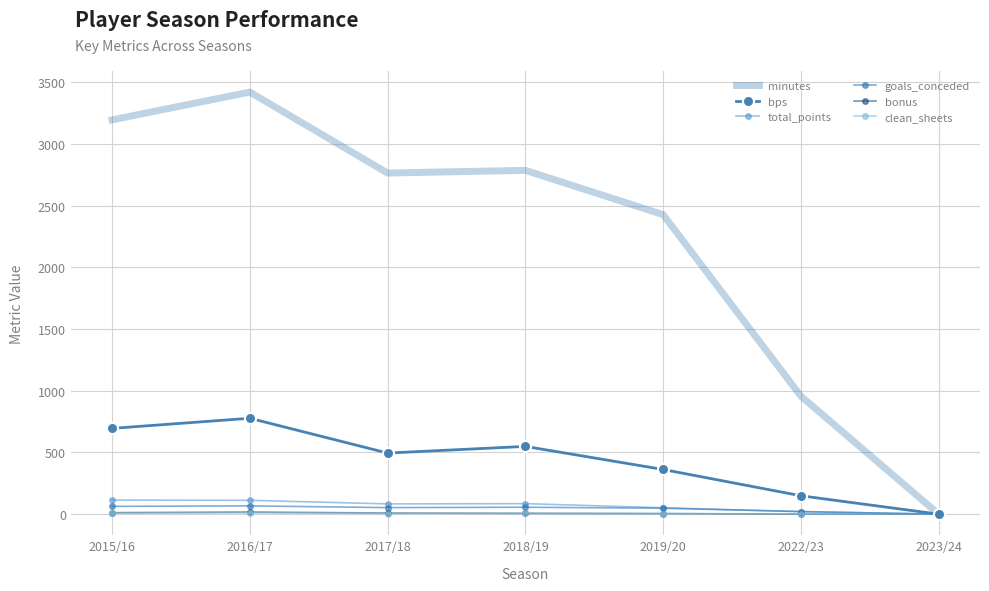

Reading right to left, extract all data points from this chart.

minutes: 2023/24=0	2022/23=956	2019/20=2427	2018/19=2786	2017/18=2764	2016/17=3420	2015/16=3195
bps: 2023/24=0	2022/23=149	2019/20=362	2018/19=549	2017/18=495	2016/17=777	2015/16=695
total_points: 2023/24=0	2022/23=20	2019/20=52	2018/19=85	2017/18=83	2016/17=112	2015/16=114
goals_conceded: 2023/24=0	2022/23=21	2019/20=48	2018/19=56	2017/18=53	2016/17=67	2015/16=63
bonus: 2023/24=0	2022/23=0	2019/20=5	2018/19=6	2017/18=9	2016/17=17	2015/16=12
clean_sheets: 2023/24=0	2022/23=2	2019/20=3	2018/19=9	2017/18=5	2016/17=10	2015/16=7